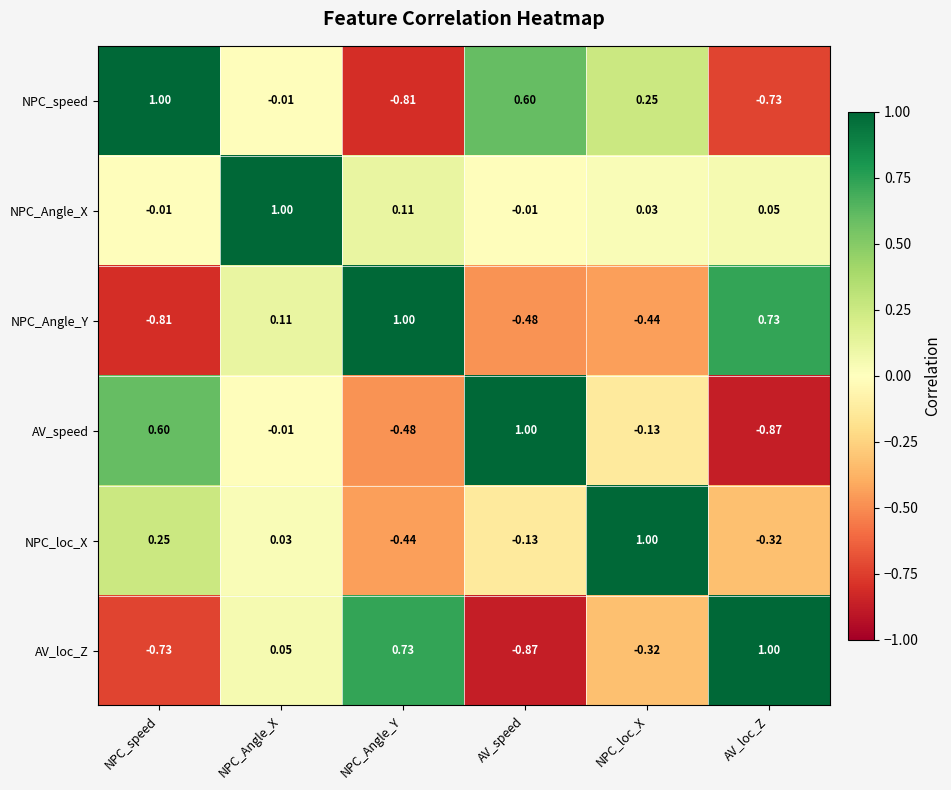

At which label does AV_speed first exceed 0?

NPC_speed